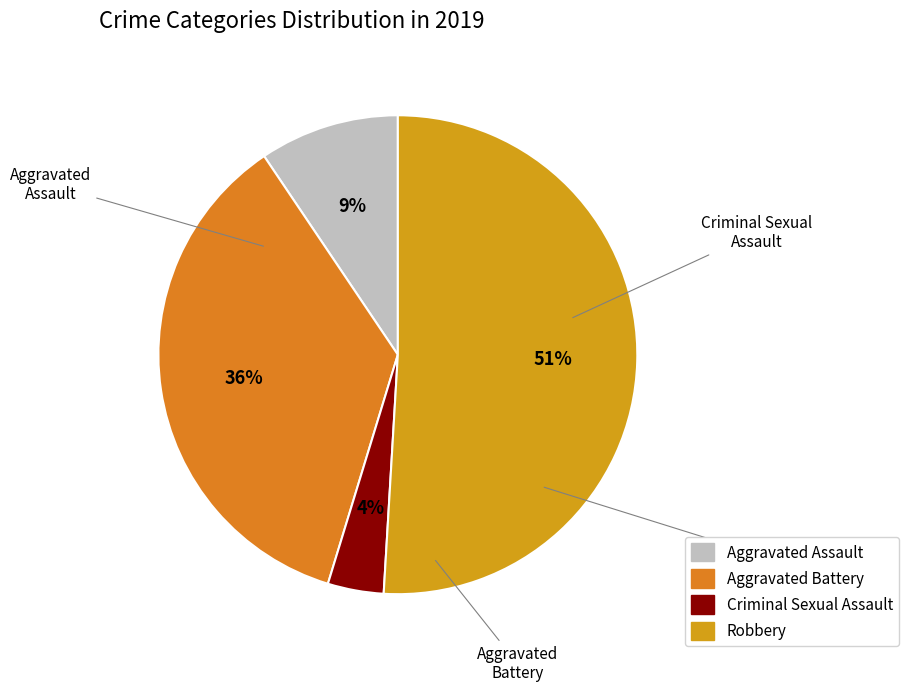

What is the majority slice?

Robbery